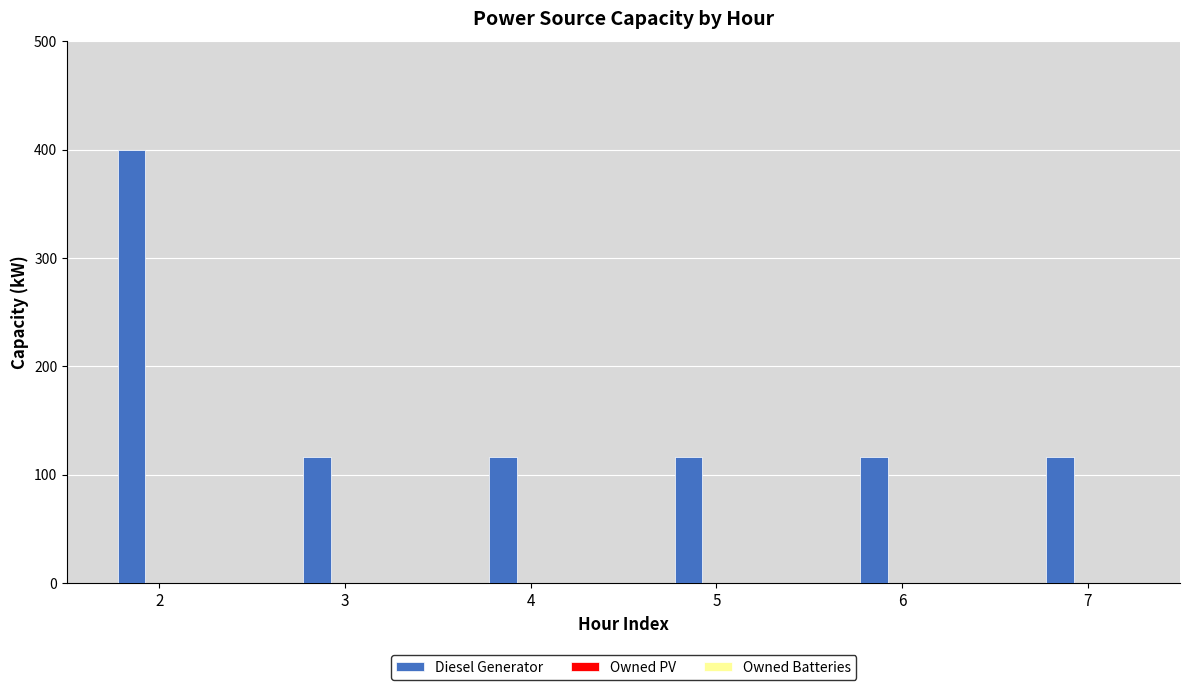

Approximately how many times larger is the value at 2 compared to 4?

3.4